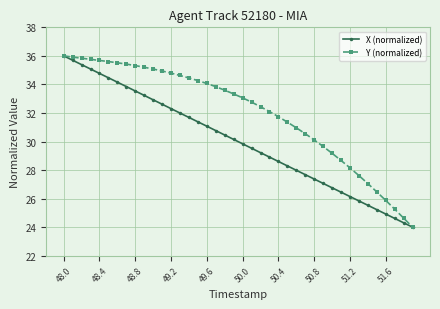

What is the smallest value displayed?

24.0